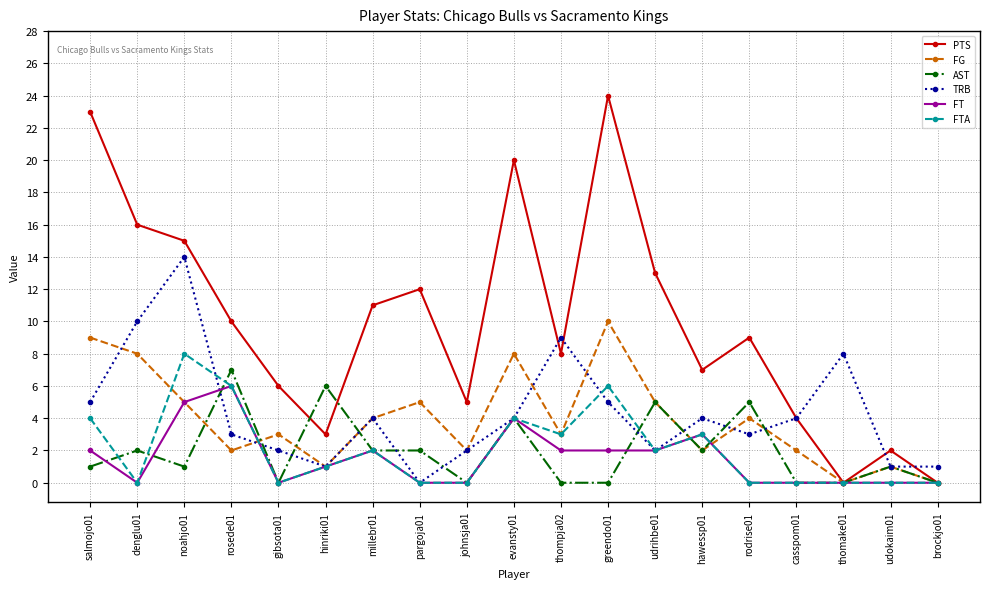

Which series has the largest range (max minus min)?

PTS